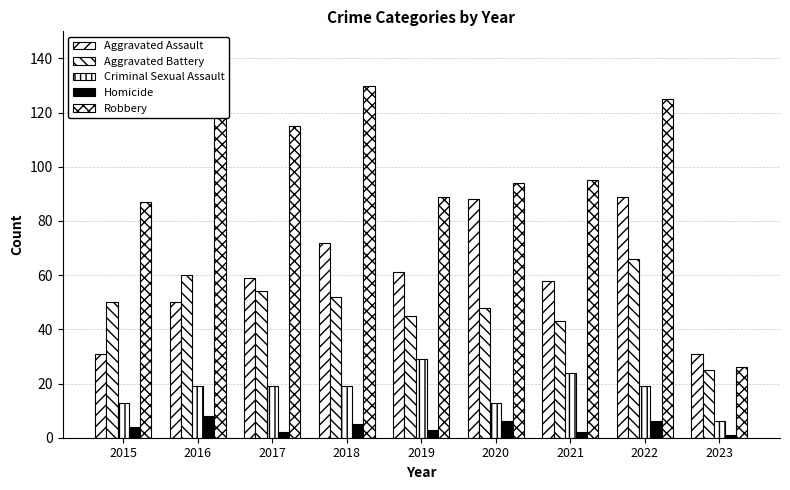

Reading left to right, what are all the values shown in this chart?

Aggravated Assault: 31	50	59	72	61	88	58	89	31
Aggravated Battery: 50	60	54	52	45	48	43	66	25
Criminal Sexual Assault: 13	19	19	19	29	13	24	19	6
Homicide: 4	8	2	5	3	6	2	6	1
Robbery: 87	123	115	130	89	94	95	125	26